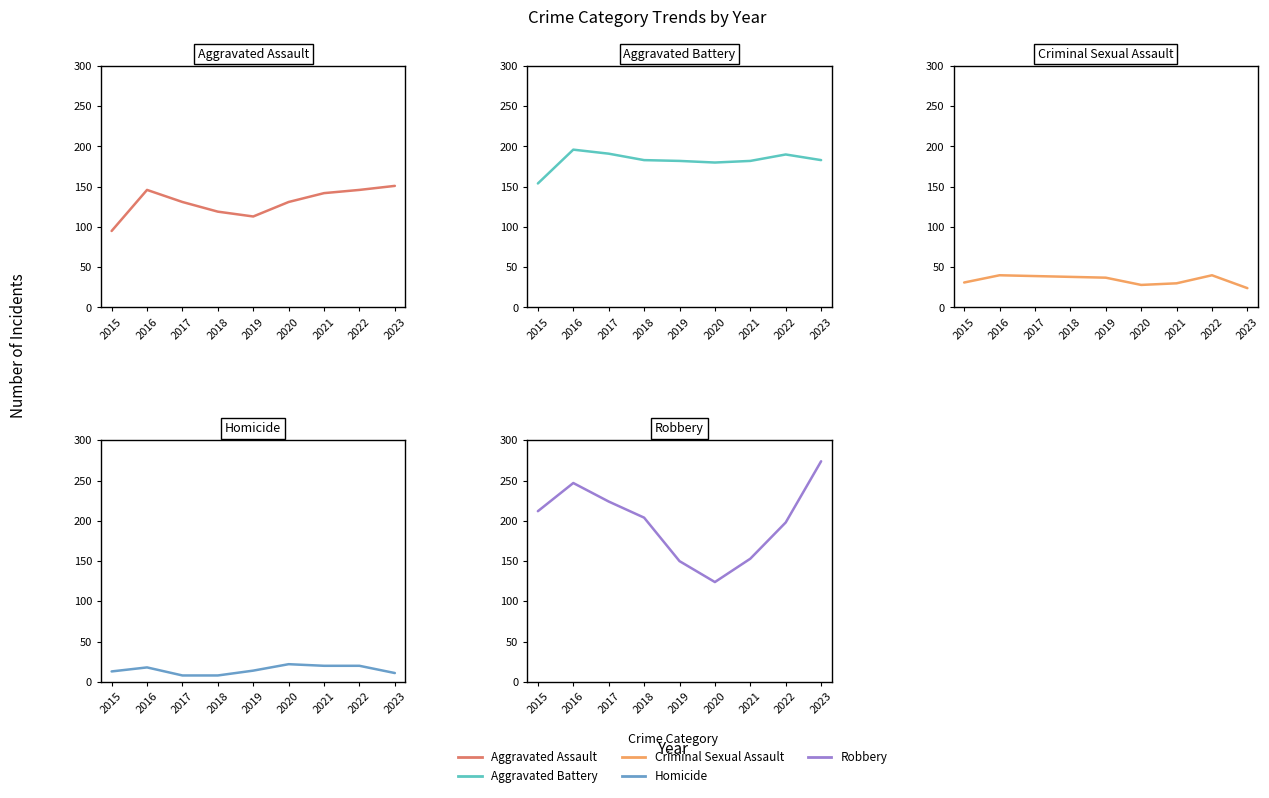

The Aggravated Assault series shows 131 at 2017. True or false?

True